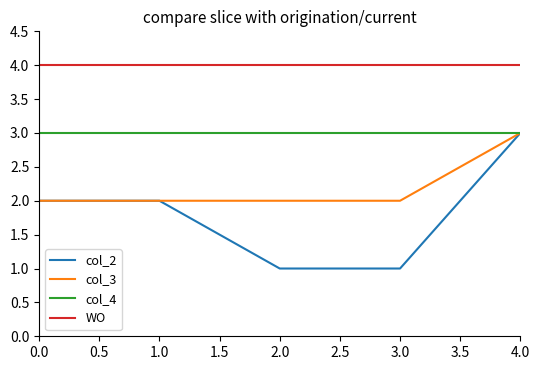

The value of WO at 1.0 is 7. True or false?

False